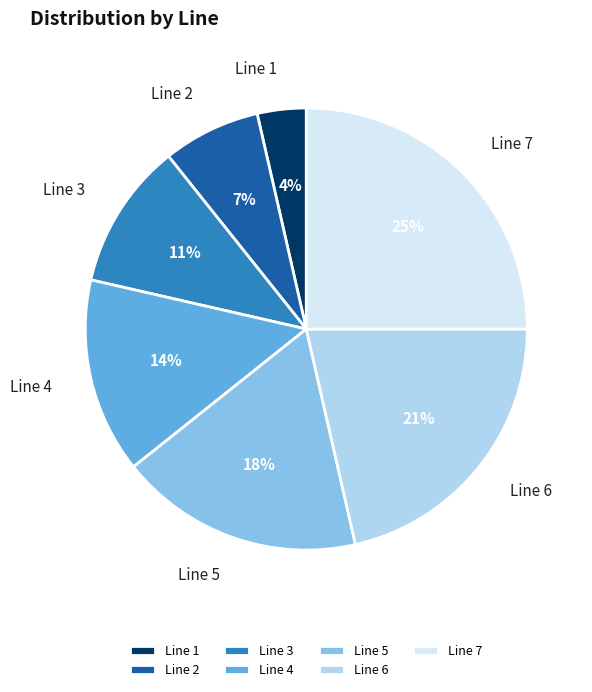

Is there any slice that represents more than half of the pie?

No